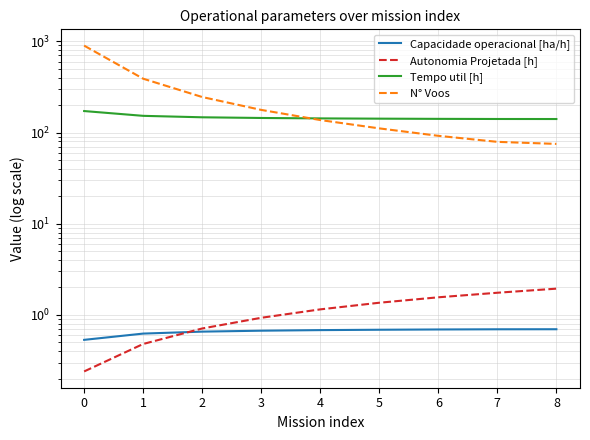

Does the chart display data point markers on the line(s)?

No